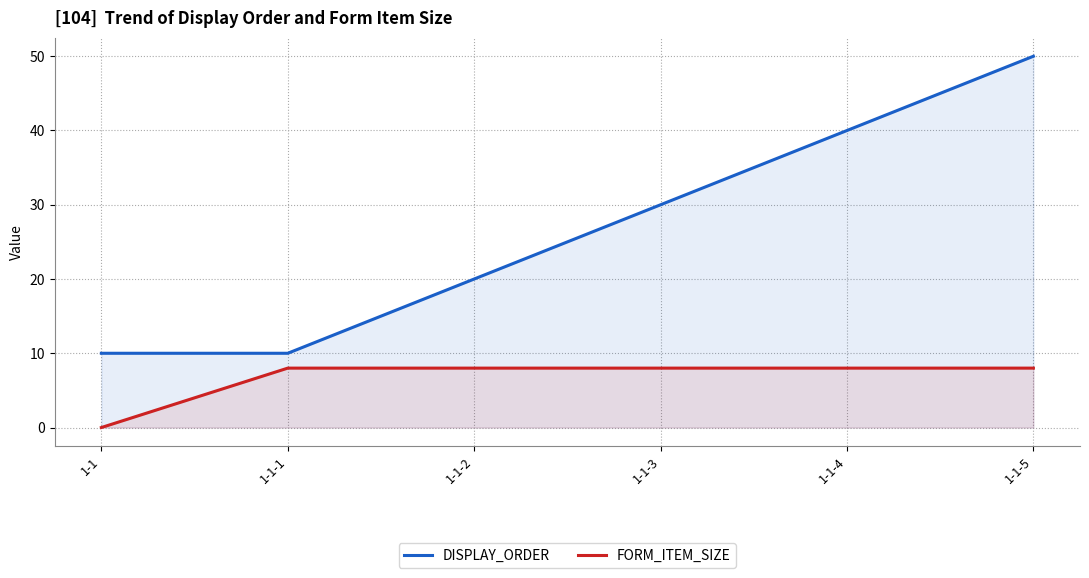

Reading left to right, extract all data points from this chart.

DISPLAY_ORDER: 1-1=10	1-1-1=10	1-1-2=20	1-1-3=30	1-1-4=40	1-1-5=50
FORM_ITEM_SIZE: 1-1=0	1-1-1=8	1-1-2=8	1-1-3=8	1-1-4=8	1-1-5=8